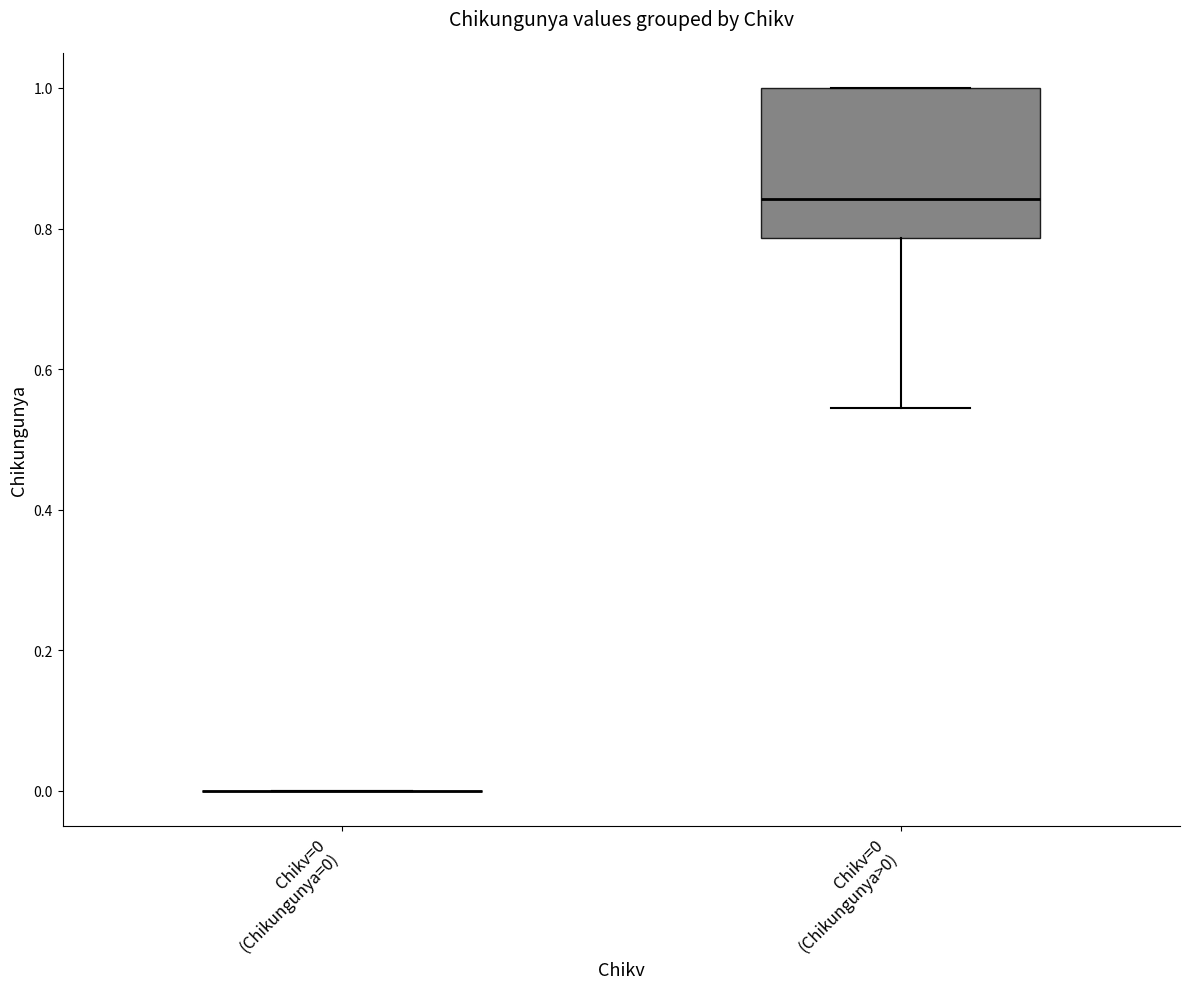

Reading left to right, read every box against the y-axis: the position of its median line, the range the box covers, and the ends of its whiskers. The values are not printed on the chart, so give them approximately, as read against the axis.

Chikv=0 (Chikungunya=0): box collapsed to a line at 0.00, whiskers 0.00 to 0.00
Chikv=0 (Chikungunya>0): median 0.84, box 0.78 to 1.00, whiskers 0.54 to 1.00